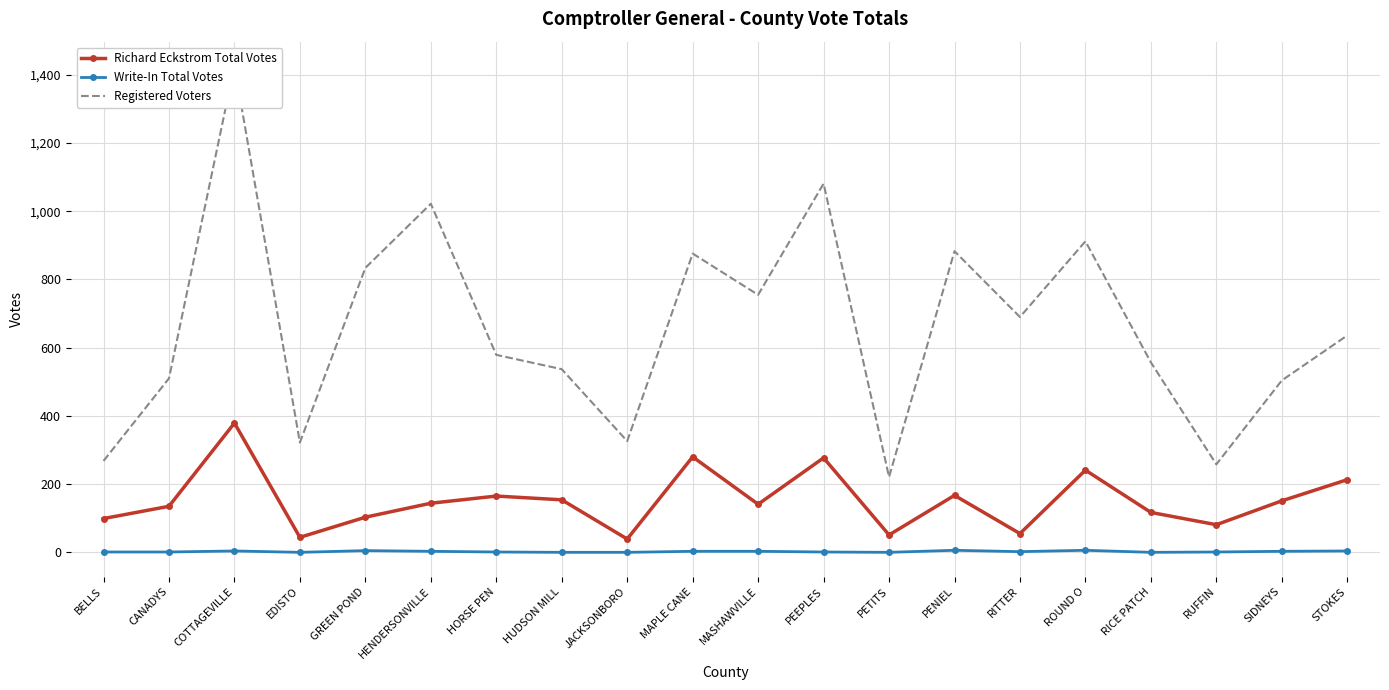

Reading right to left, what are all the values shown in this chart?

Richard Eckstrom Total Votes: STOKES=213	SIDNEYS=151	RUFFIN=81	RICE PATCH=117	ROUND O=241	RITTER=55	PENIEL=167	PETITS=51	PEEPLES=277	MASHAWVILLE=141	MAPLE CANE=280	JACKSONBORO=39	HUDSON MILL=154	HORSE PEN=165	HENDERSONVILLE=144	GREEN POND=103	EDISTO=44	COTTAGEVILLE=379	CANADYS=135	BELLS=99
Write-In Total Votes: STOKES=4	SIDNEYS=3	RUFFIN=1	RICE PATCH=0	ROUND O=6	RITTER=2	PENIEL=6	PETITS=0	PEEPLES=1	MASHAWVILLE=3	MAPLE CANE=3	JACKSONBORO=0	HUDSON MILL=0	HORSE PEN=1	HENDERSONVILLE=3	GREEN POND=5	EDISTO=0	COTTAGEVILLE=4	CANADYS=1	BELLS=1
Registered Voters: STOKES=636	SIDNEYS=504	RUFFIN=258	RICE PATCH=557	ROUND O=912	RITTER=690	PENIEL=883	PETITS=221	PEEPLES=1081	MASHAWVILLE=755	MAPLE CANE=876	JACKSONBORO=326	HUDSON MILL=537	HORSE PEN=579	HENDERSONVILLE=1022	GREEN POND=834	EDISTO=322	COTTAGEVILLE=1426	CANADYS=510	BELLS=268